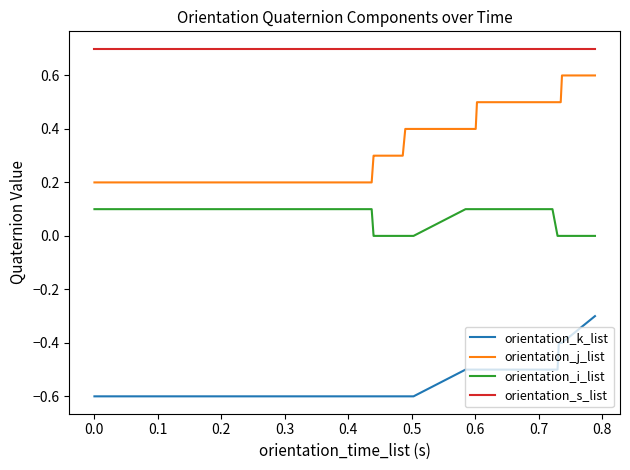

Which series has the largest total across all categories?

orientation_s_list